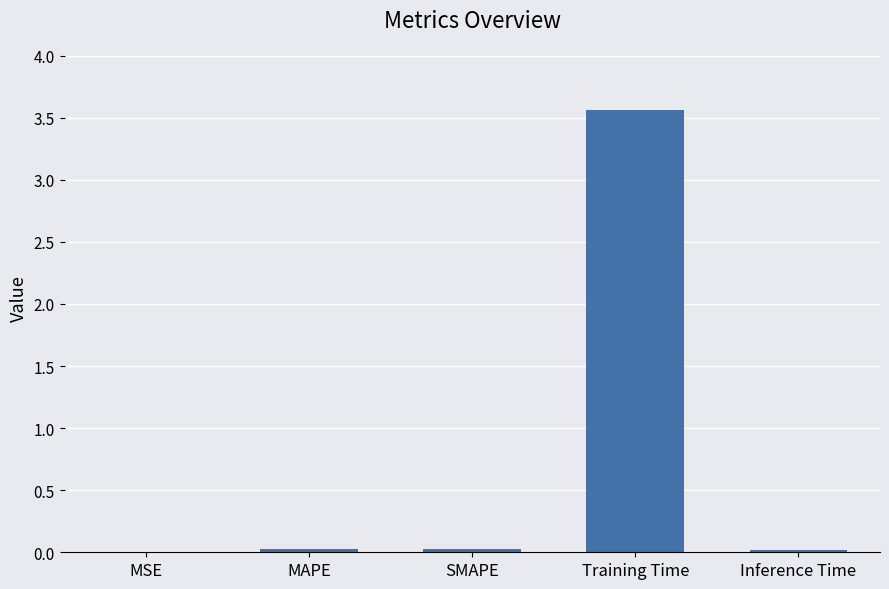

Which has a higher value, MSE or Training Time?

Training Time